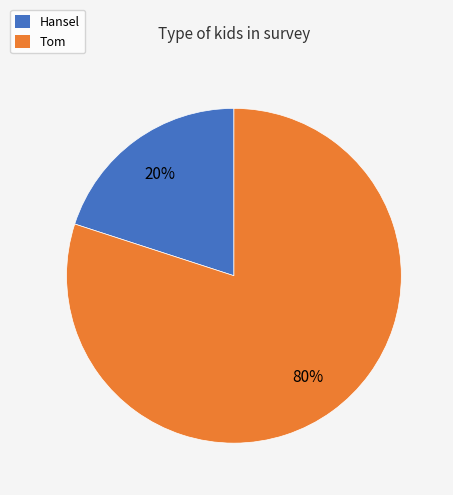

Count the number of slices in the pie.

2